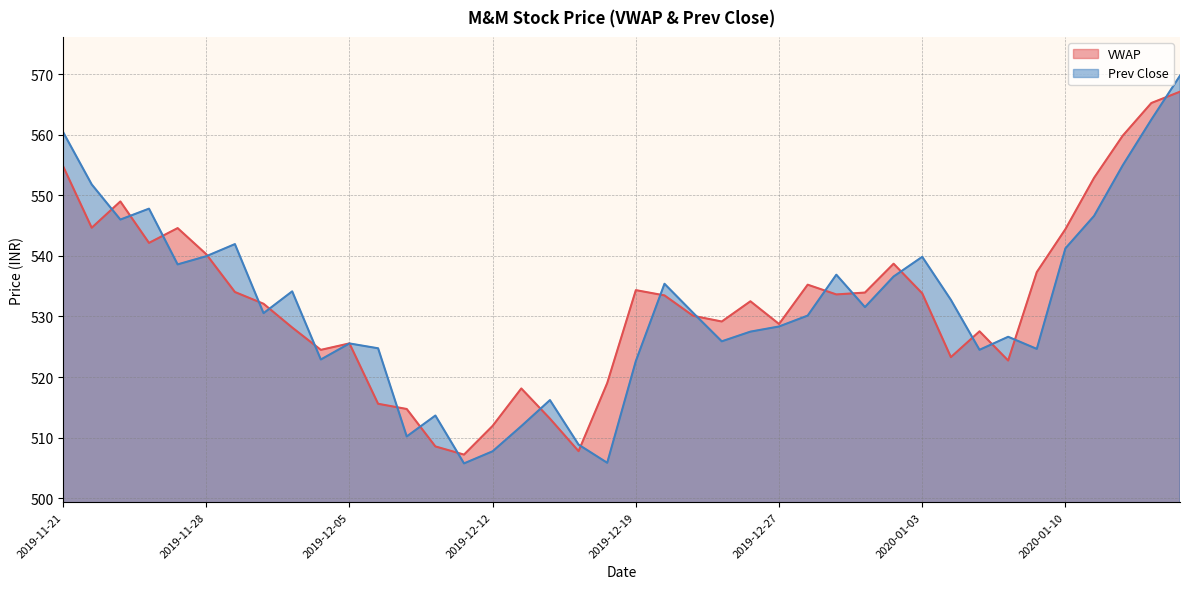

What position from the left is 2019-11-29?

7